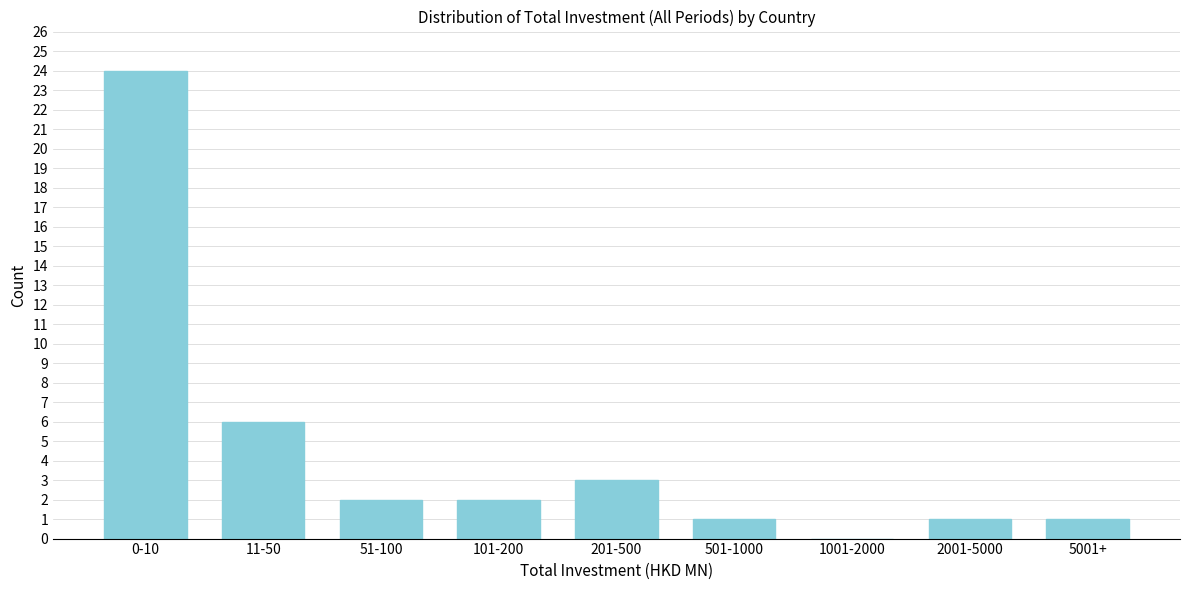

What is the ratio of the value at 51-100 to the value at 5001+?

2.0